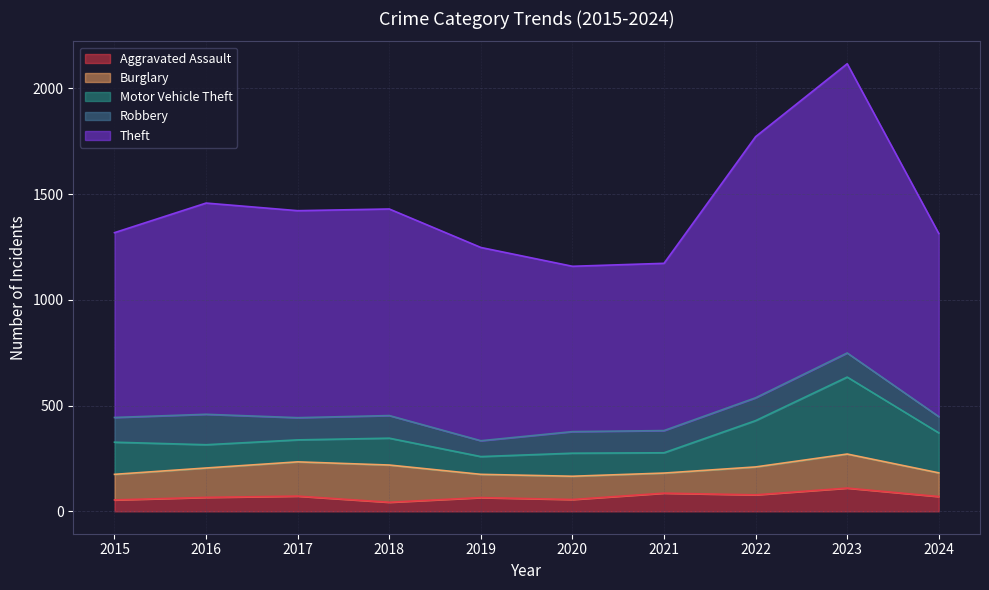

Is it true that Theft equals 658 at 2023?

False